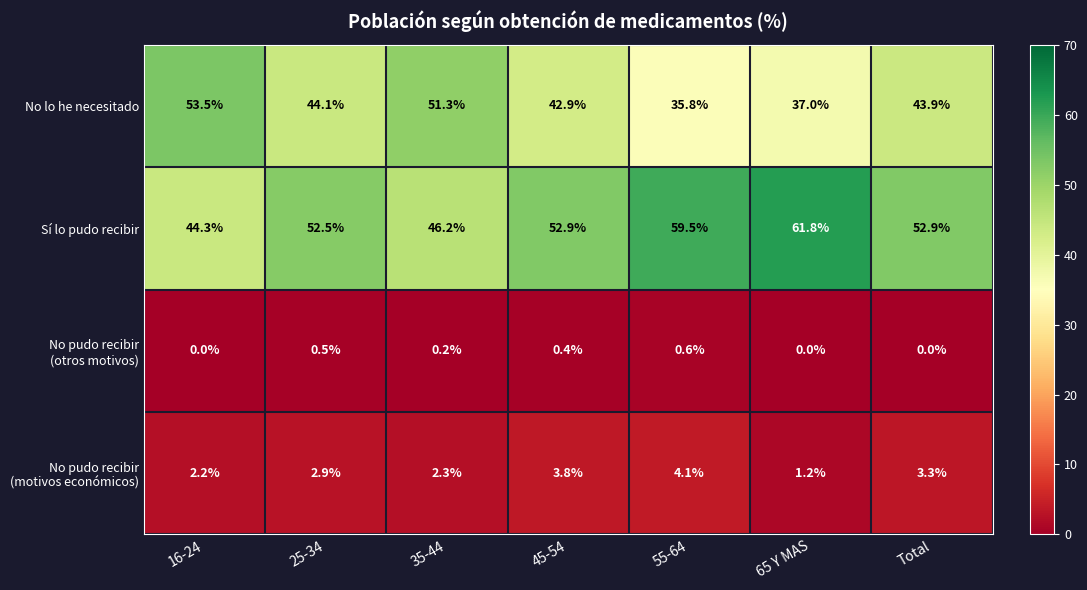

What is the maximum value shown in the chart?

61.8